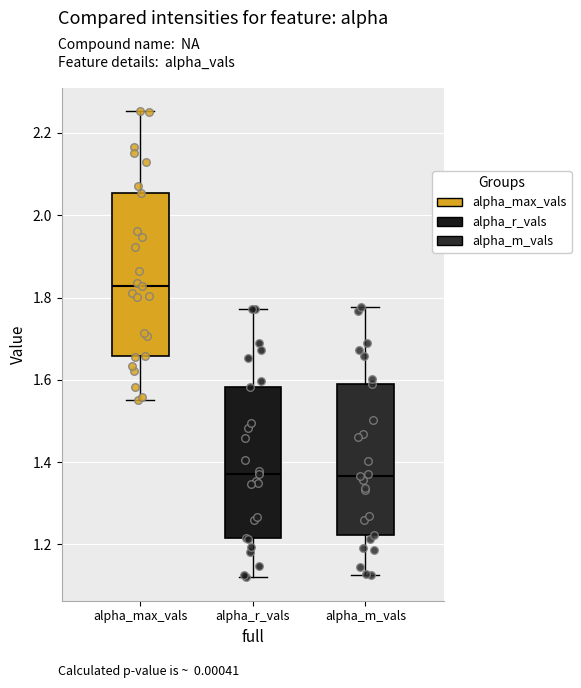

Comparing the boxes themselves (not the whiskers), which one is the tallest?

alpha_max_vals